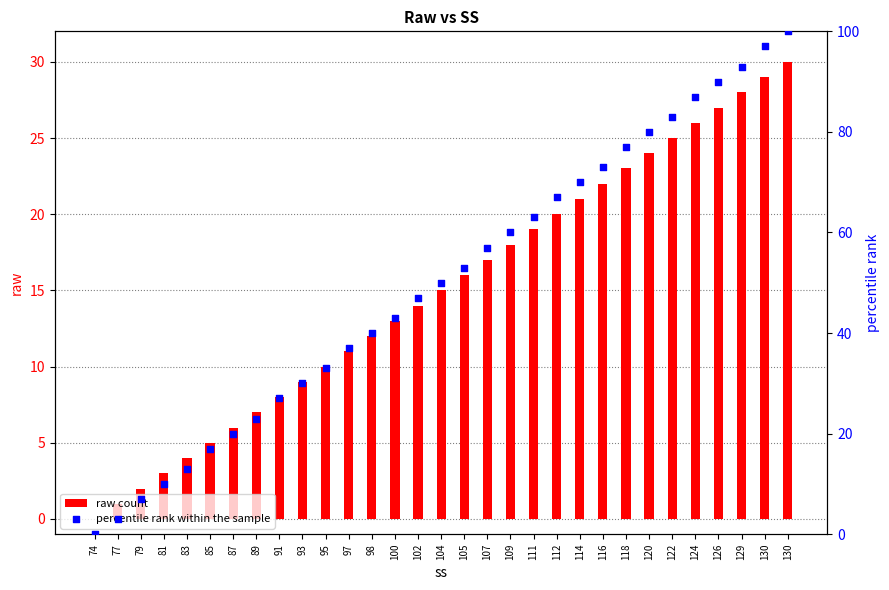

What are all the series names shown in the legend?

raw count, percentile rank within the sample